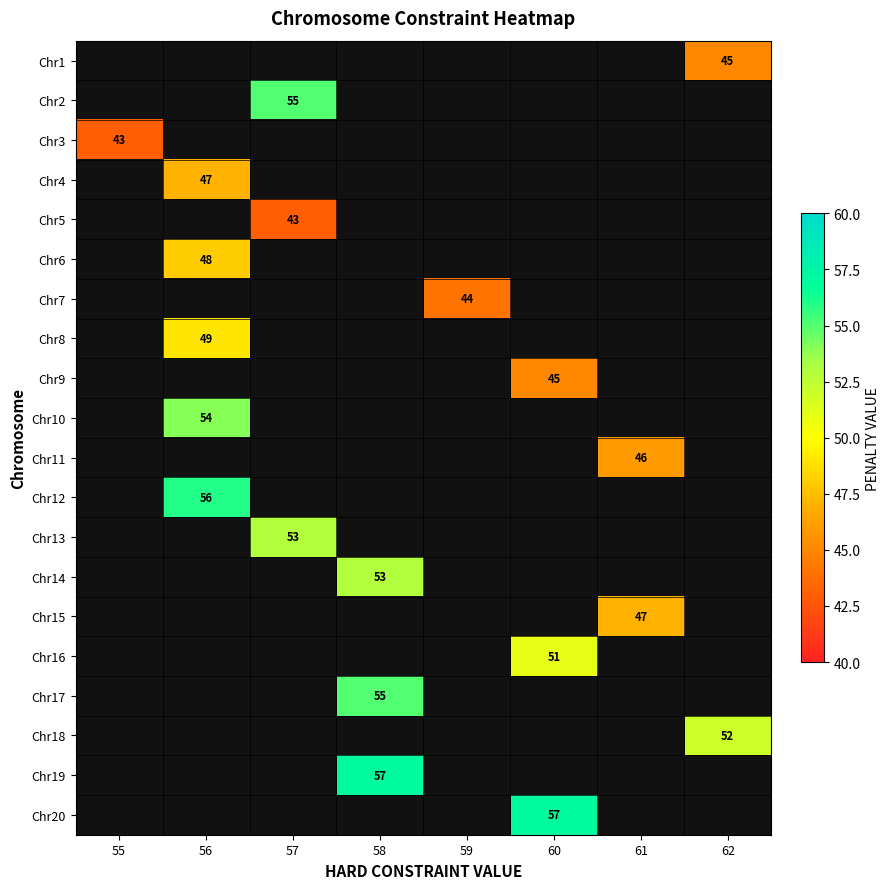

Is it true that Chr3 equals 13 at 55?

False